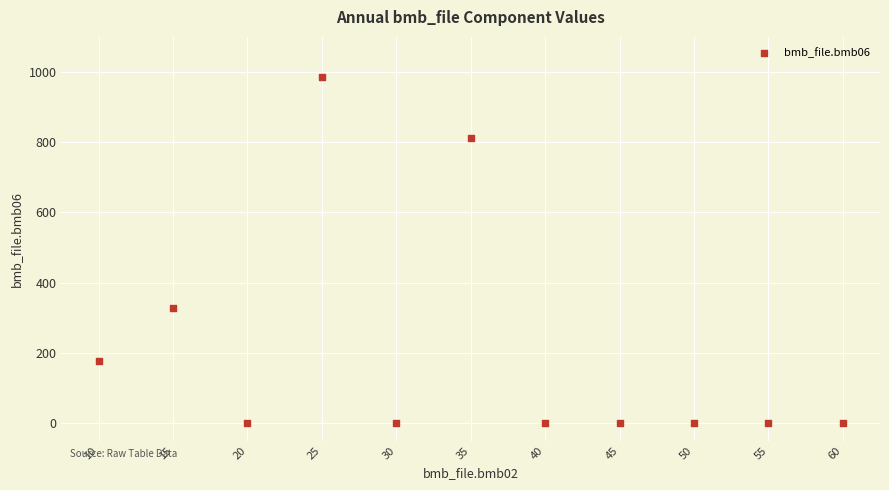

What Y value in the scatter plot is closest to 493?

327.0